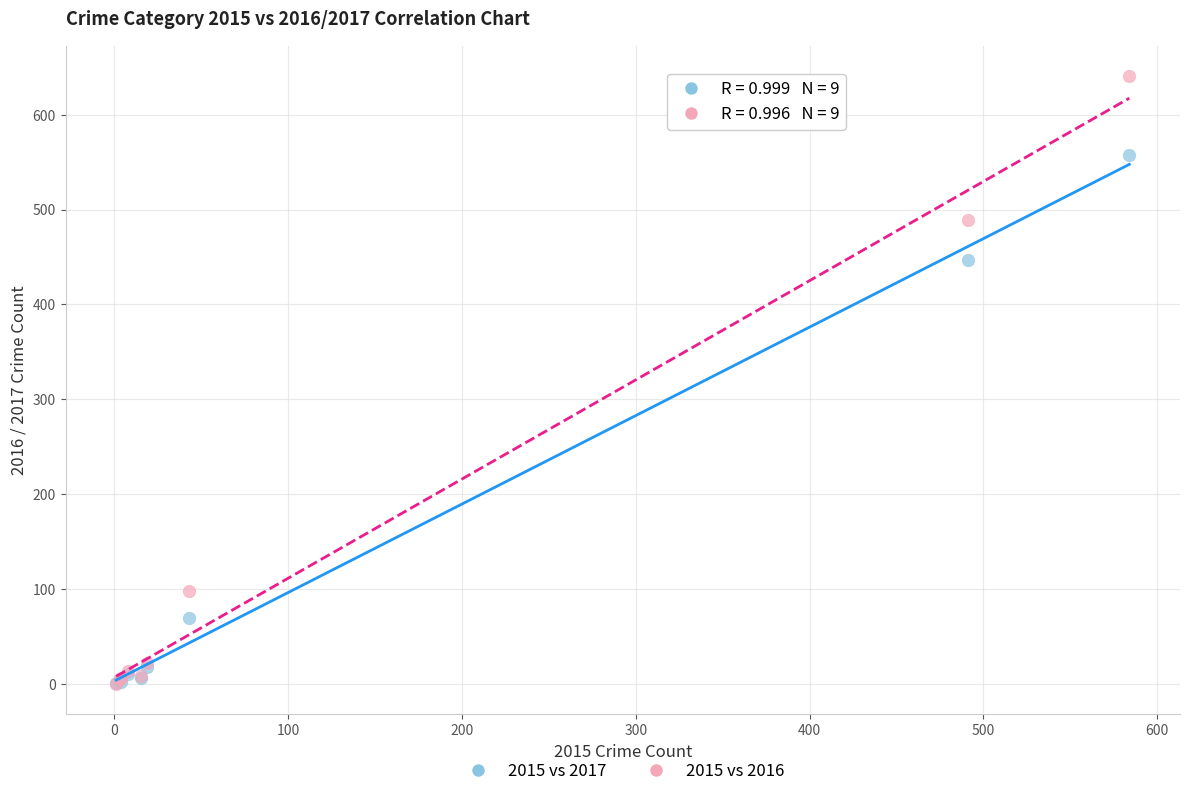

In the 2015 vs 2017 series, what Y value is closest to 279?

447